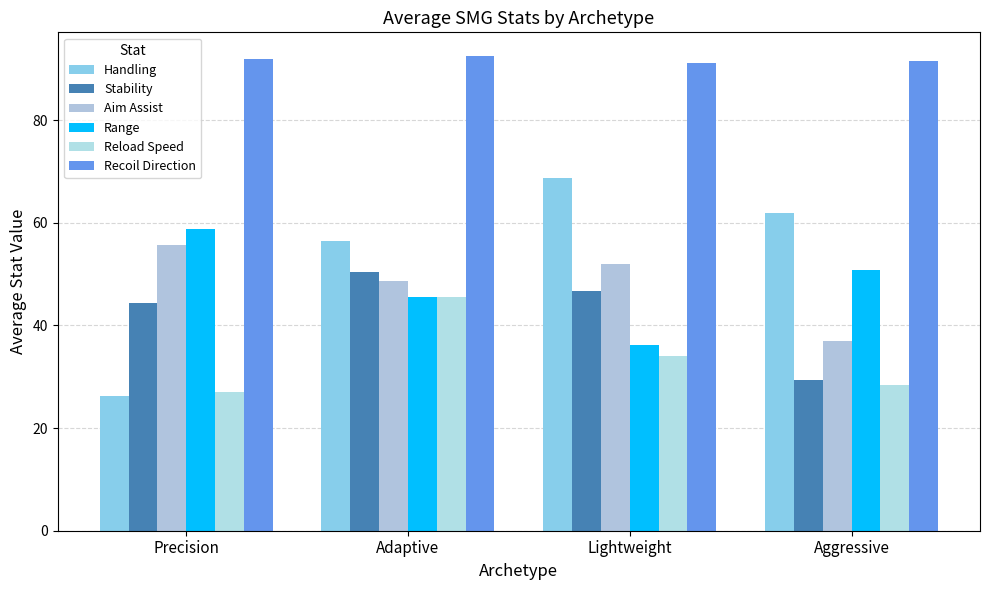

Rank the series by their maximum value, from highest to lowest.

Recoil Direction, Handling, Range, Aim Assist, Stability, Reload Speed